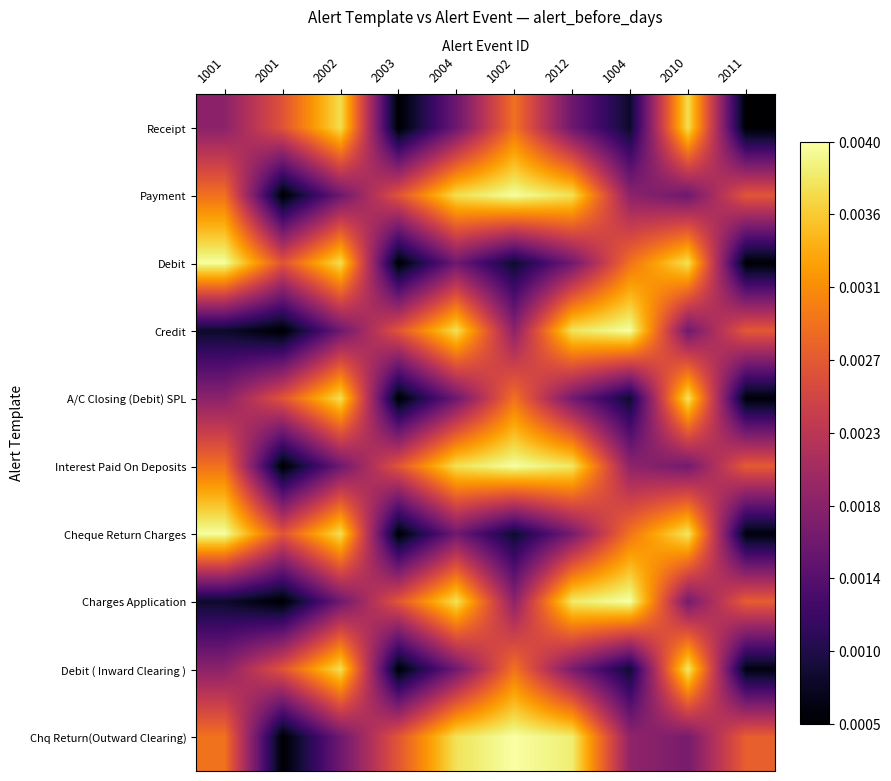

How many series are shown in this chart?

10